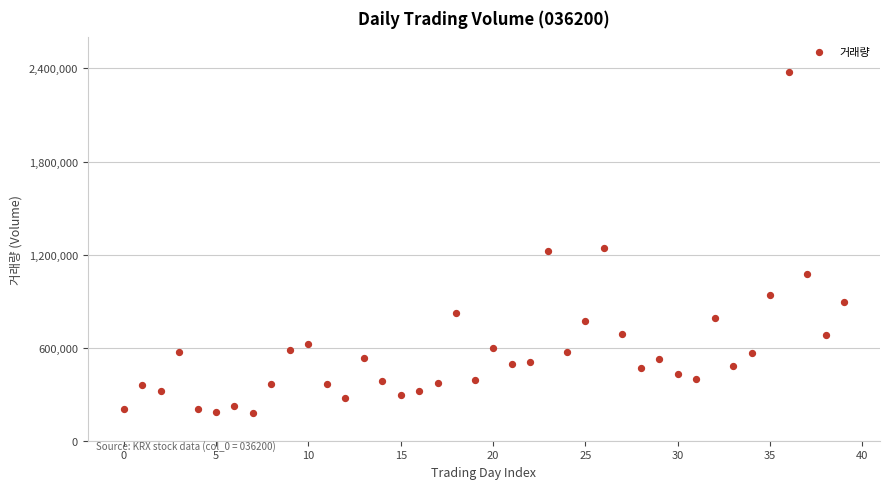

What is the range of Y values (max minus min)?

2199962